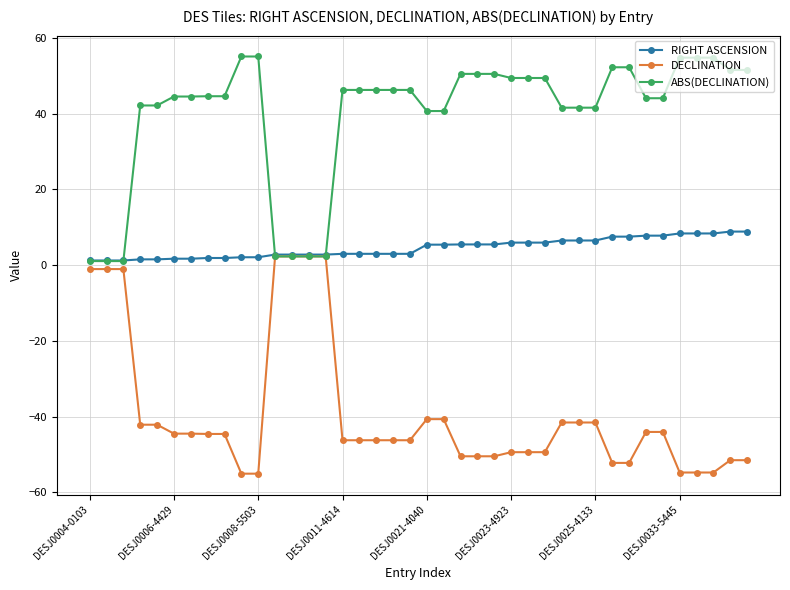

After their last crossing, which series has the higher values: ABS(DECLINATION) or RIGHT ASCENSION?

ABS(DECLINATION)